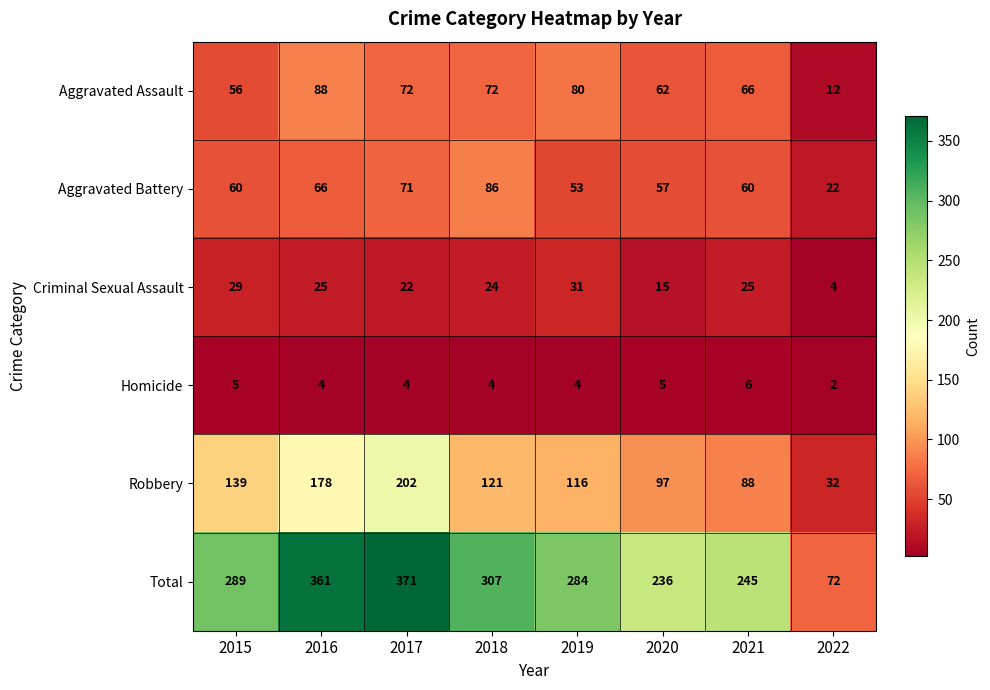

Which label corresponds to the largest value in the chart?

2017